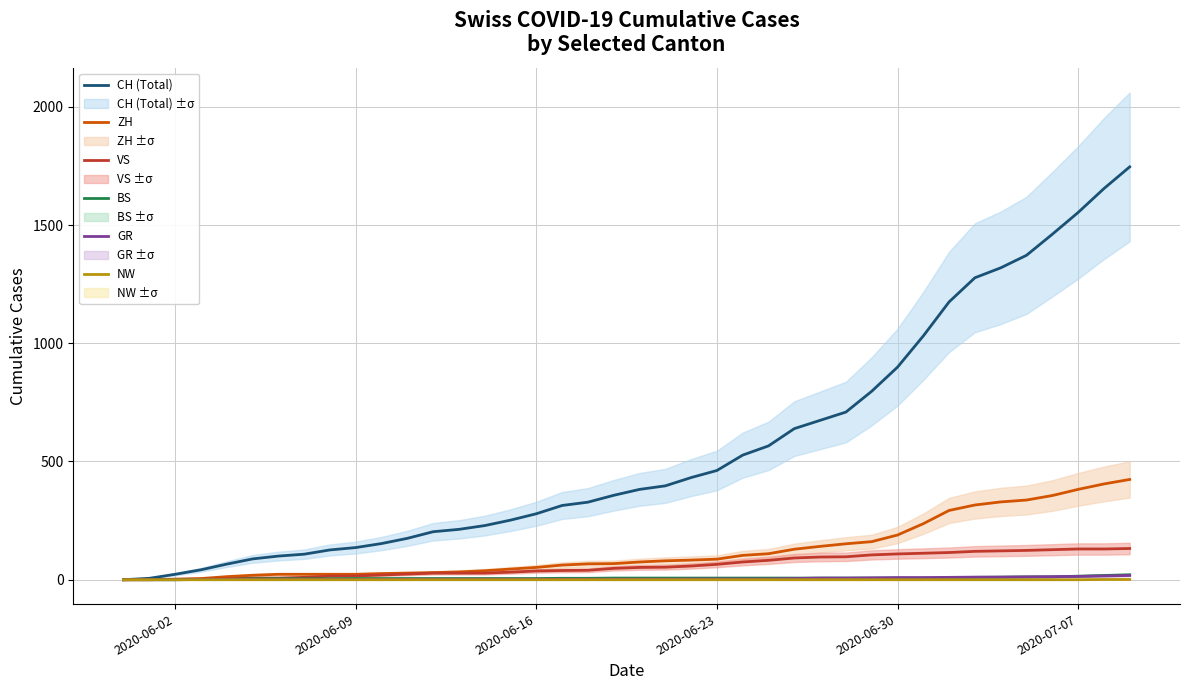

The value of VS at 2020-07-07 is 3. True or false?

False